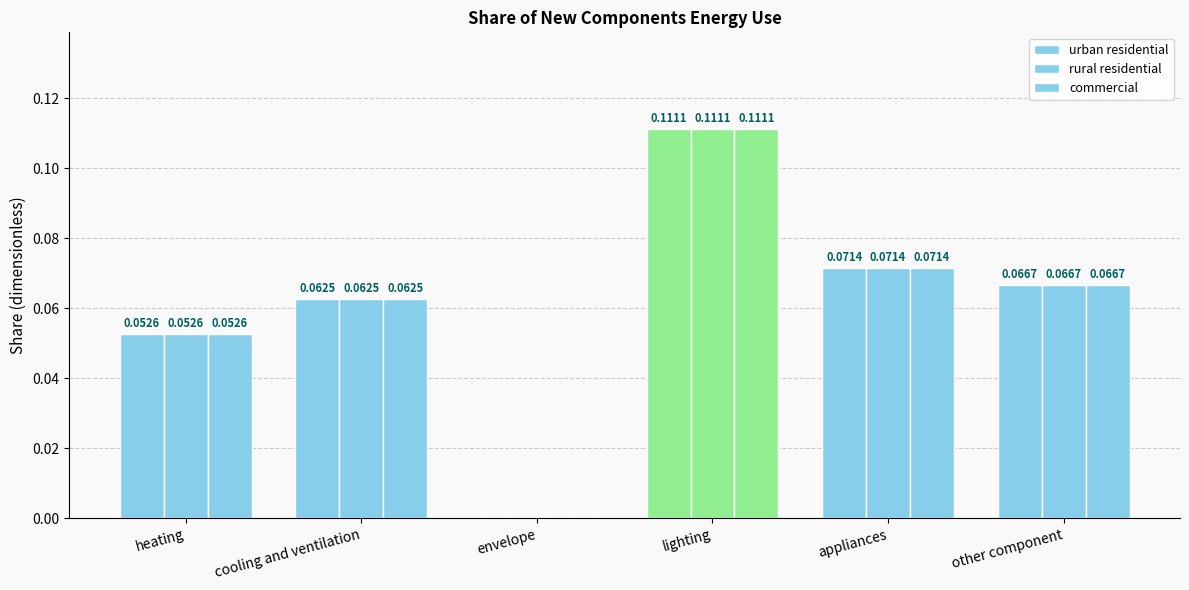

How many groups of bars are there?

6